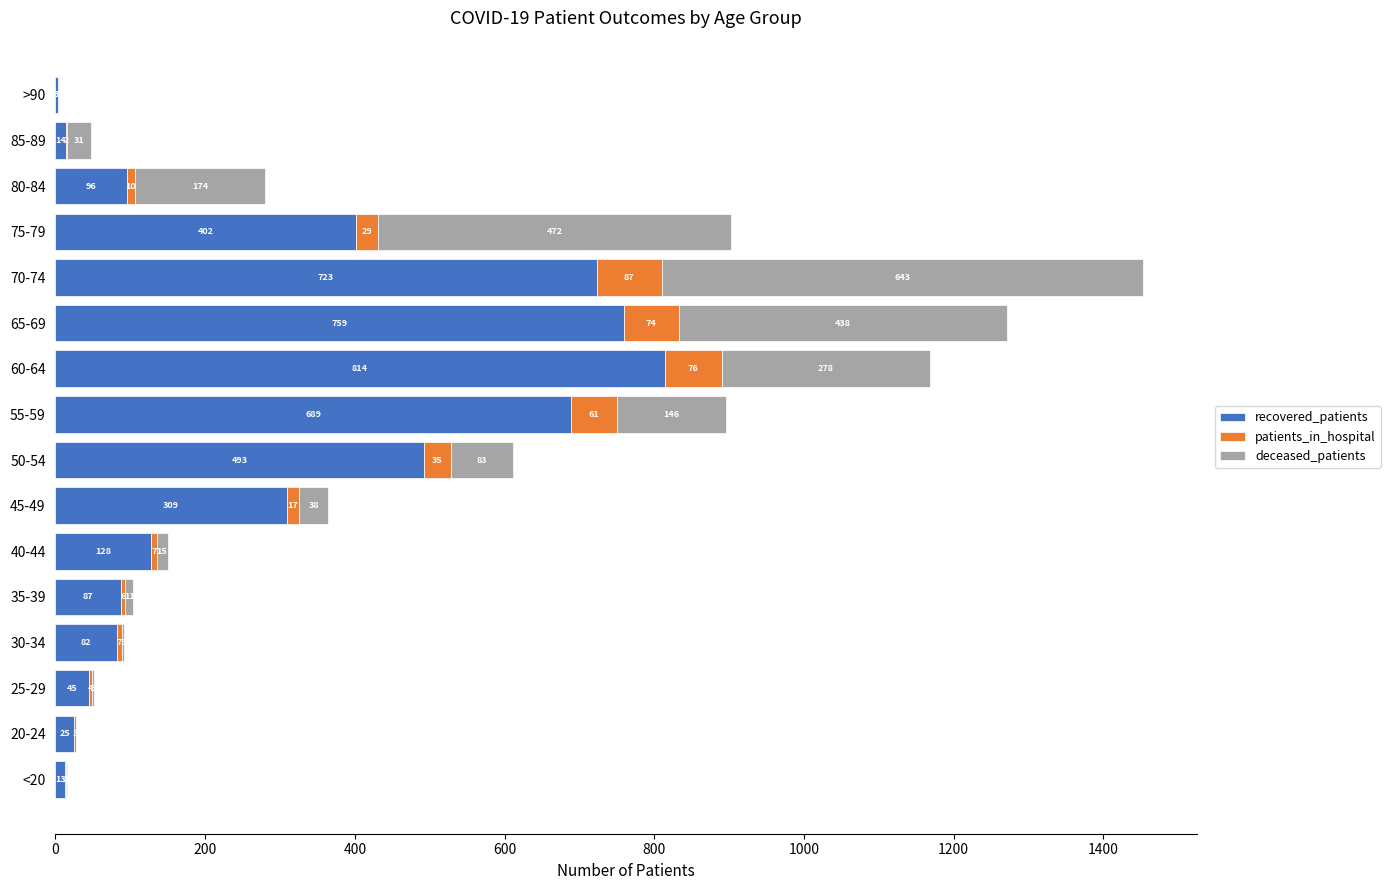

At which label is recovered_patients closest to 408?

75-79